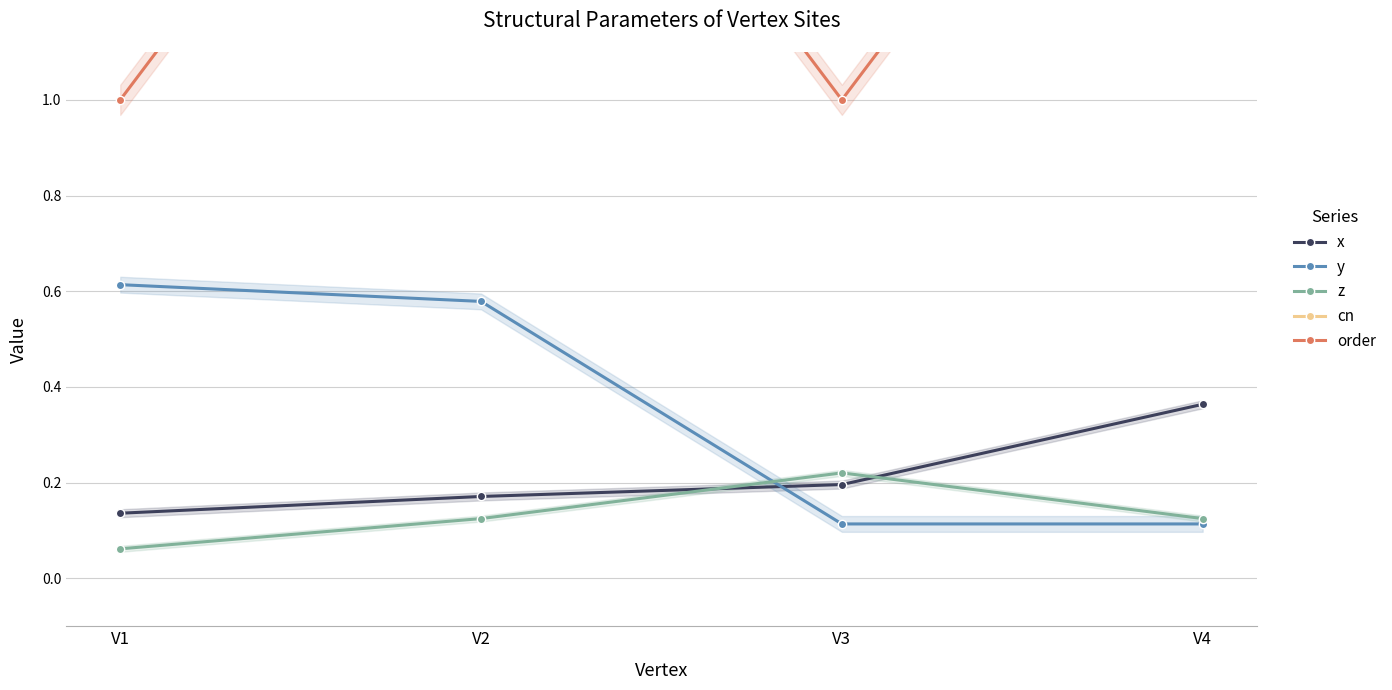

True or false: z has more than 0 points higher than both neighbors.

True